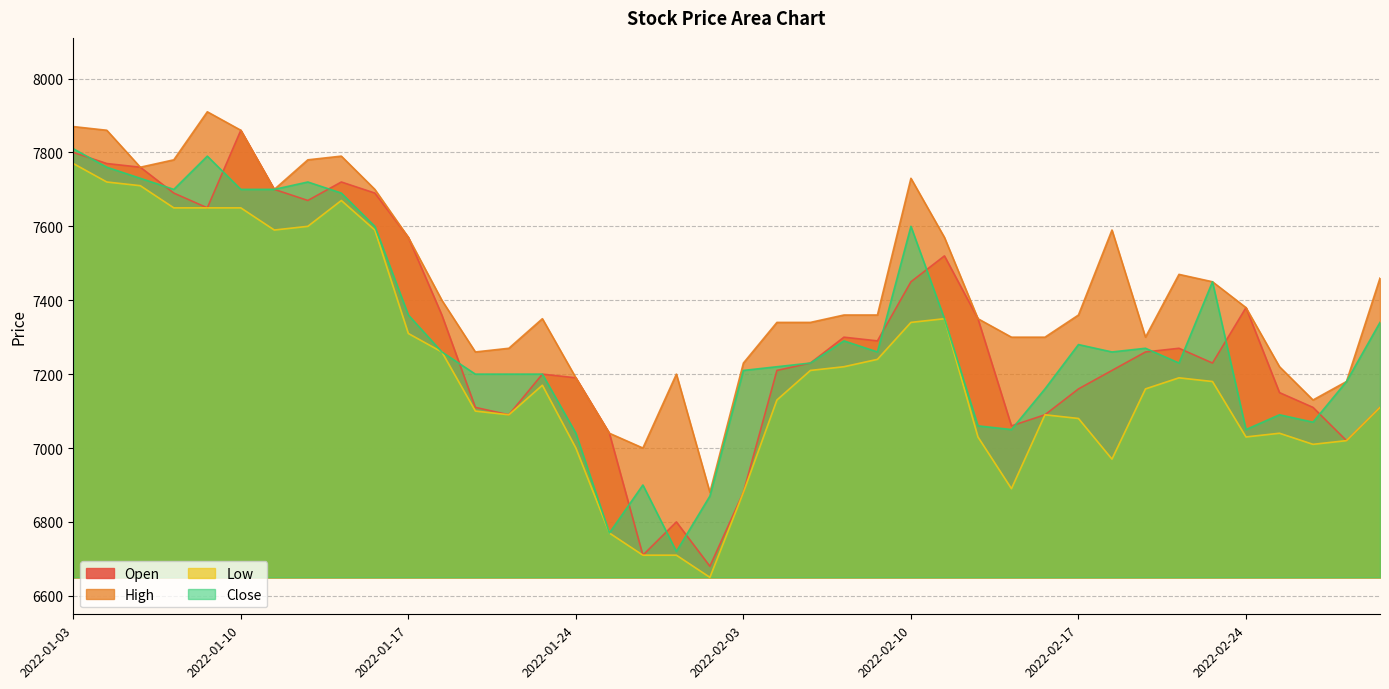

True or false: Low and Close cross at least once.

False